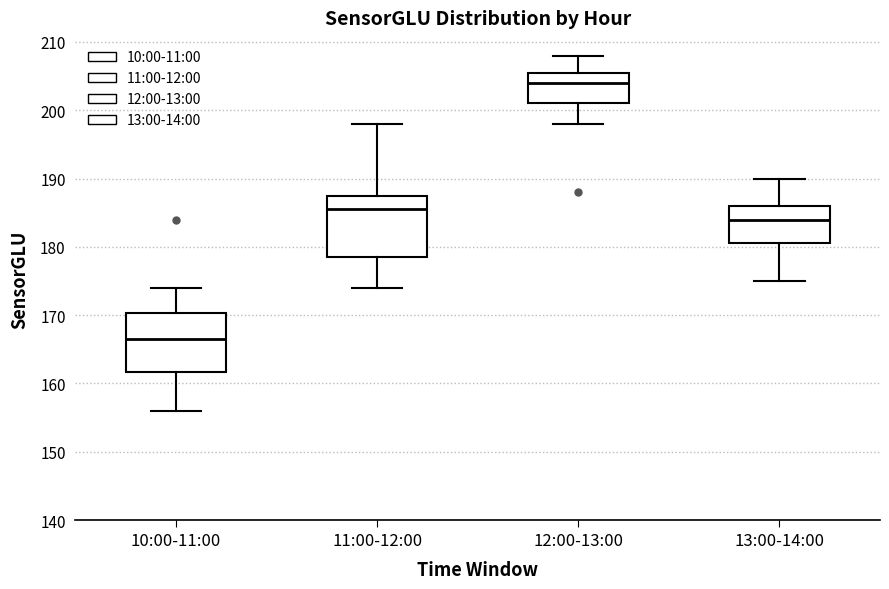

Reading left to right, read every box against the y-axis: the position of its median line, the range the box covers, and the ends of its whiskers. The values are not printed on the chart, so give them approximately, as read against the axis.

10:00-11:00: median 167, box 162 to 170, whiskers 156 to 174
11:00-12:00: median 186, box 179 to 188, whiskers 174 to 198
12:00-13:00: median 204, box 201 to 206, whiskers 198 to 208
13:00-14:00: median 184, box 181 to 186, whiskers 175 to 190